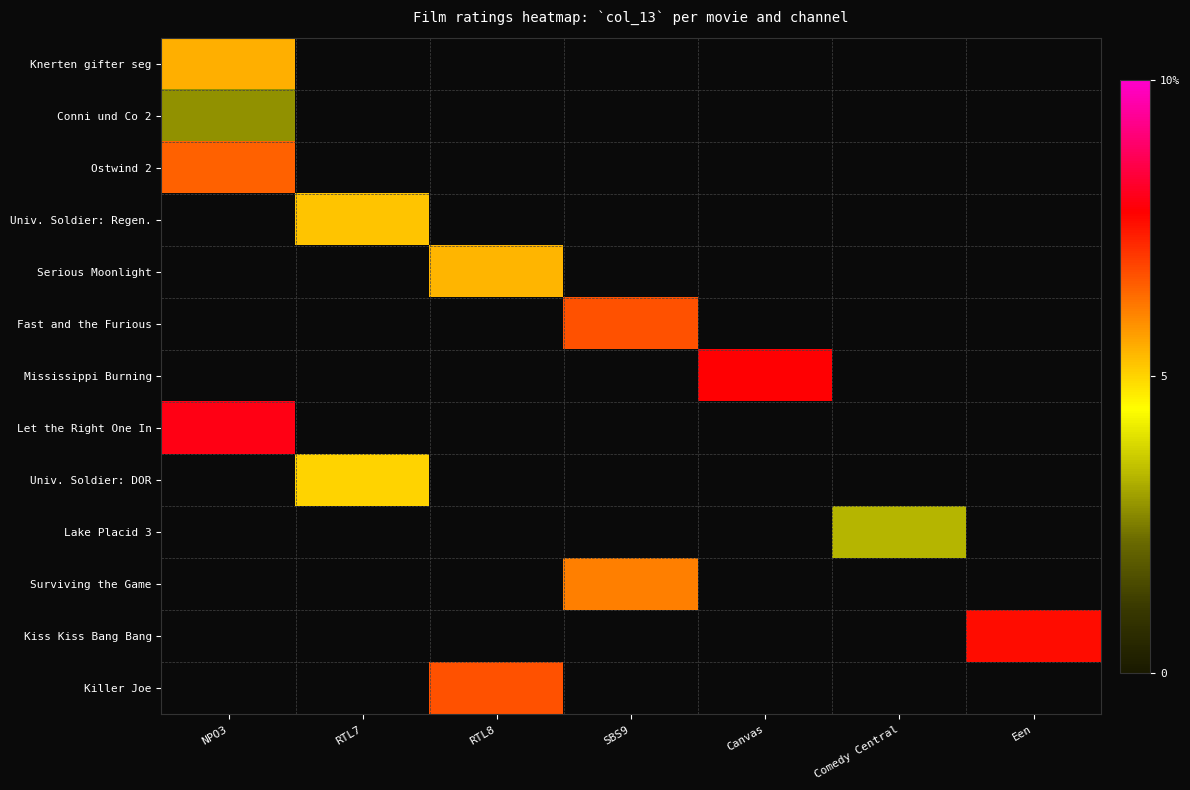

Which label corresponds to the smallest value in the chart?

NPO3